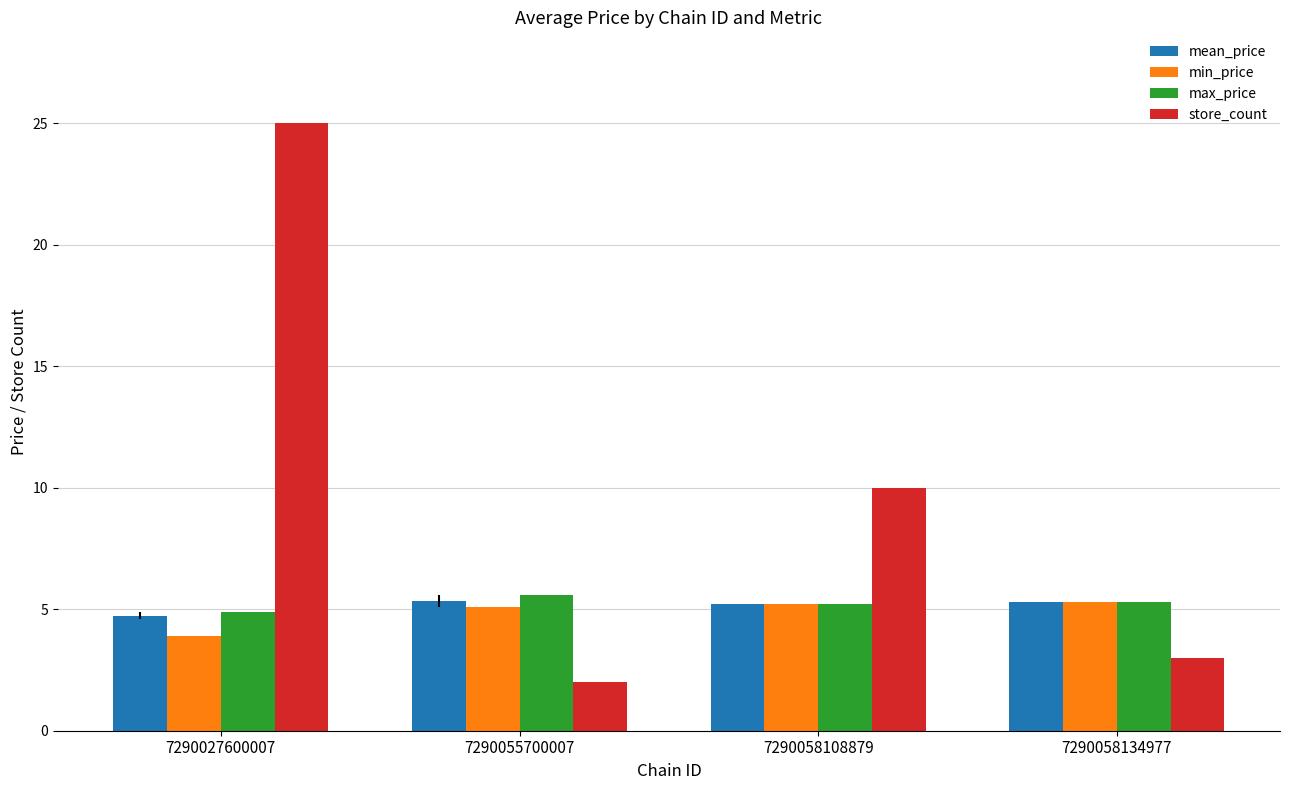

What is the value of the max_price bar at the 1st from the left?

4.9